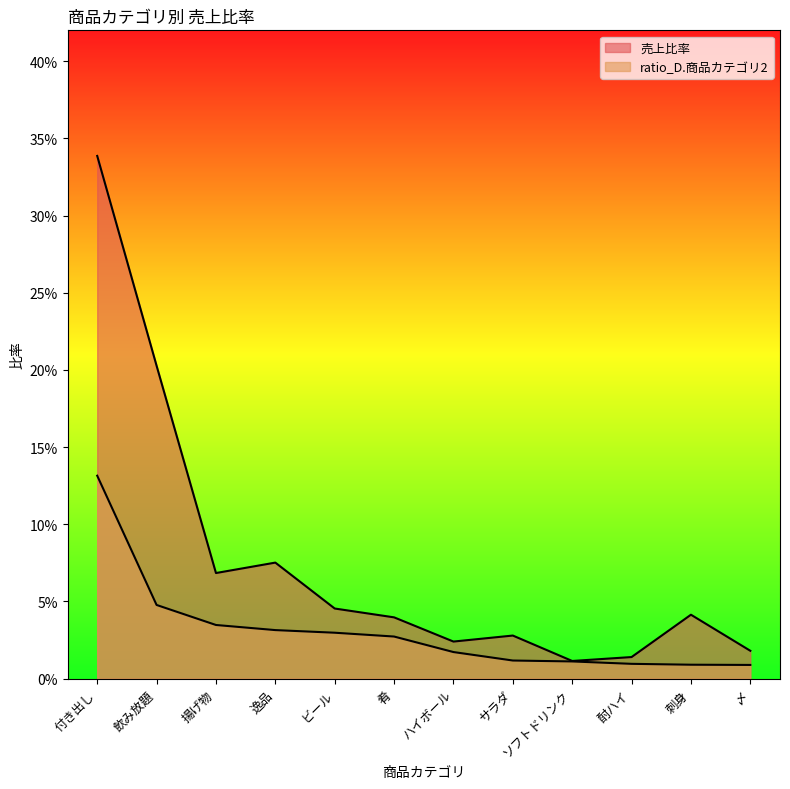

What are all the series names shown in the legend?

売上比率, ratio_D.商品カテゴリ2